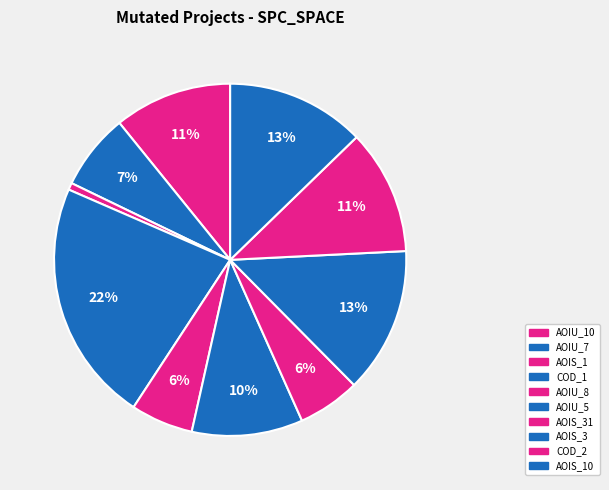

How many slices are in this pie chart?

10